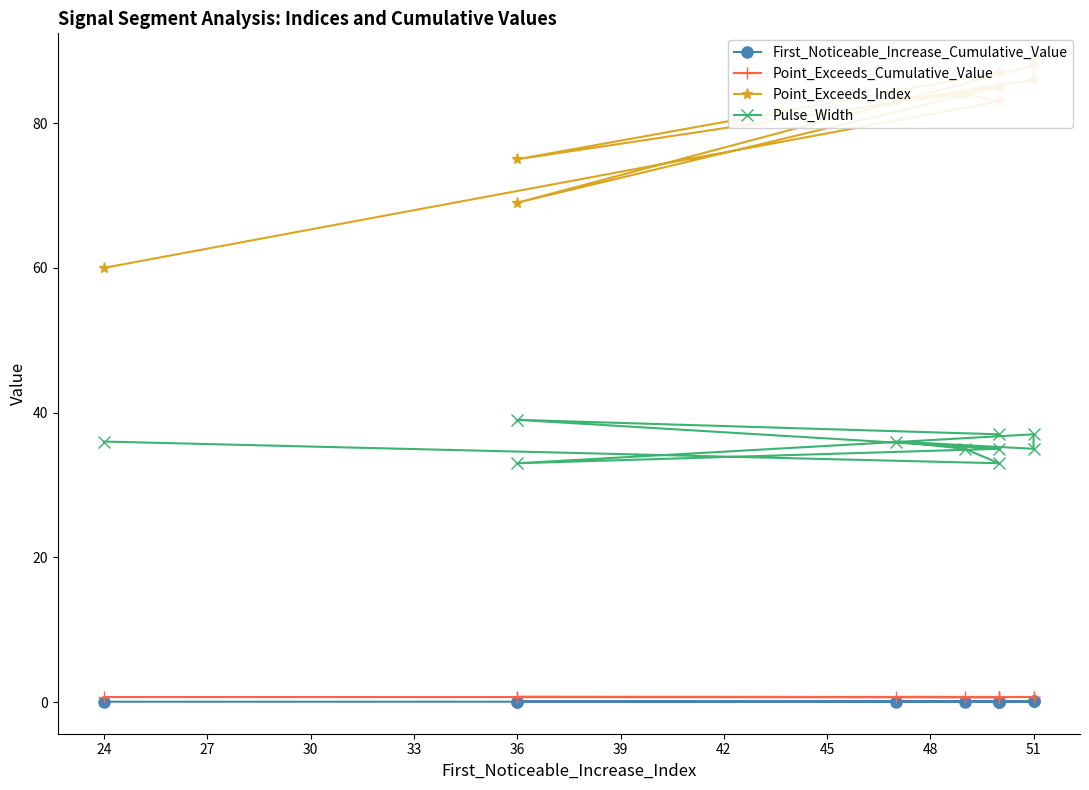

True or false: Point_Exceeds_Cumulative_Value has a value of 0.7 at 24.

True